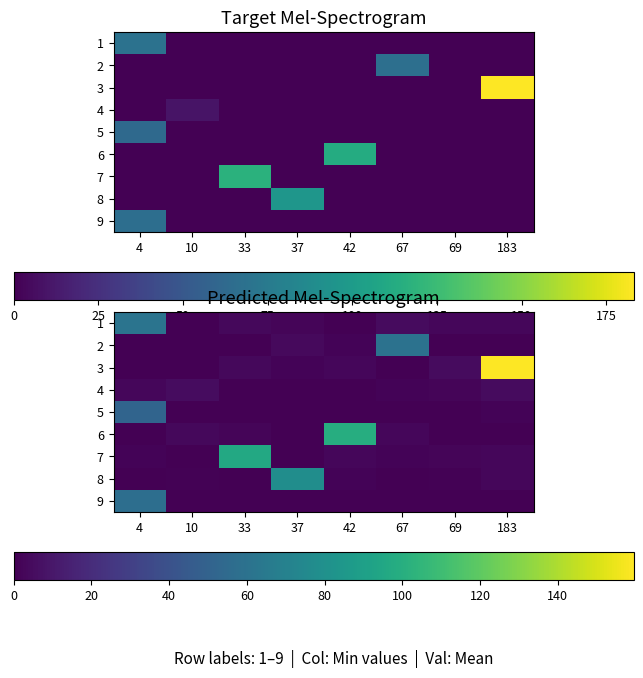

How many values in 7 are above zero?

6